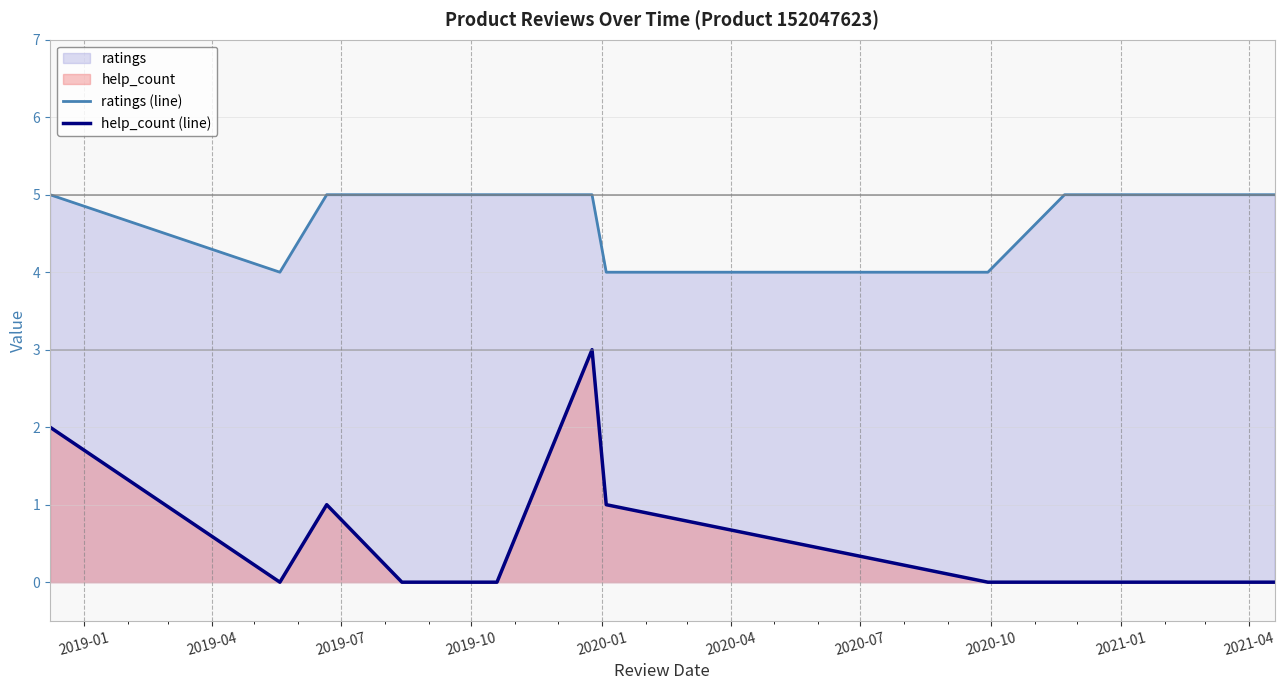

True or false: help_count (line) has more than 2 interior local peaks.

False